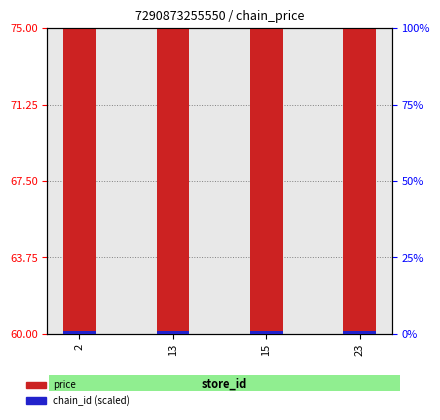

What is the value of the price bar at the 2nd from the left?

68